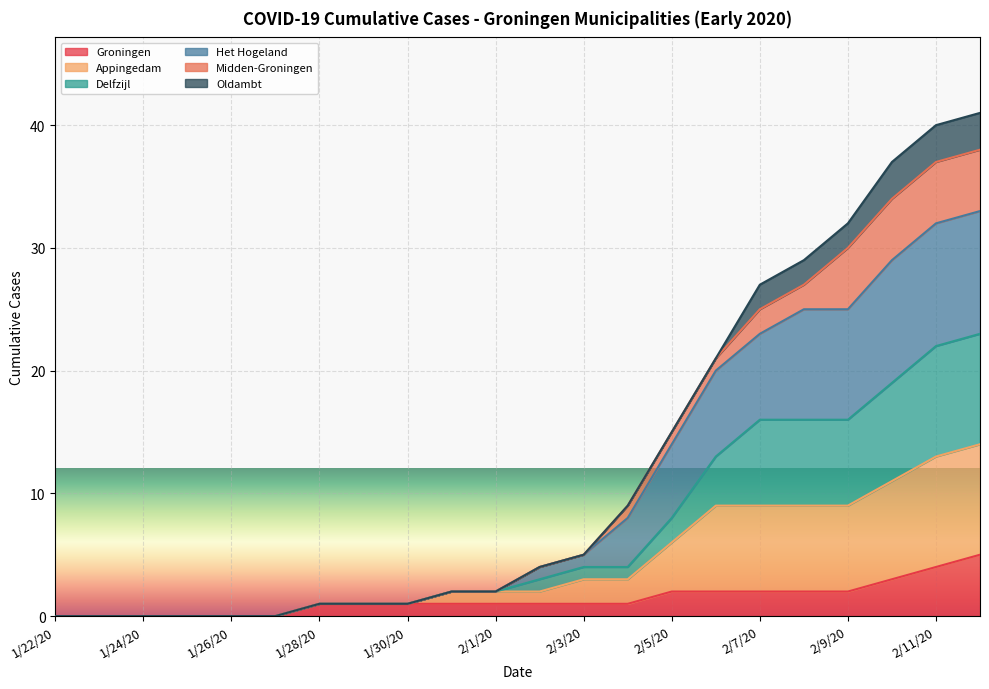

True or false: Het Hogeland and Groningen intersect in this chart.

False